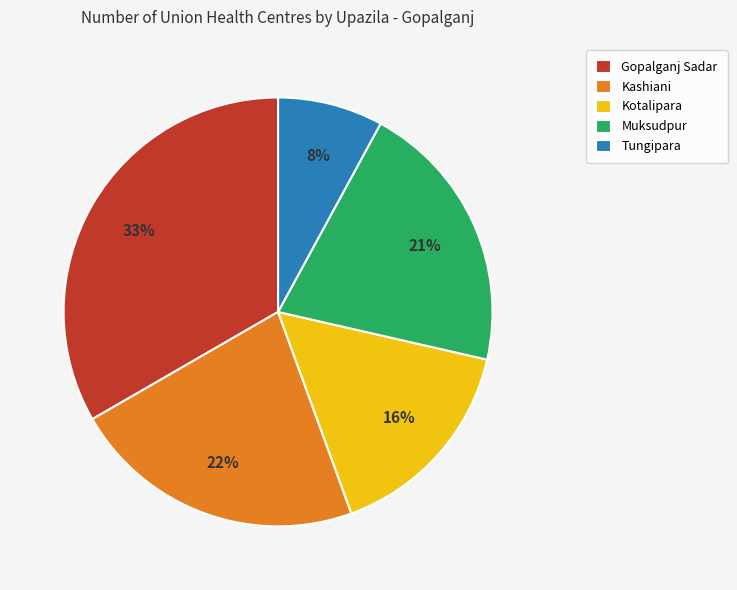

To the nearest percent, what percentage of the pie is Tungipara?

8%